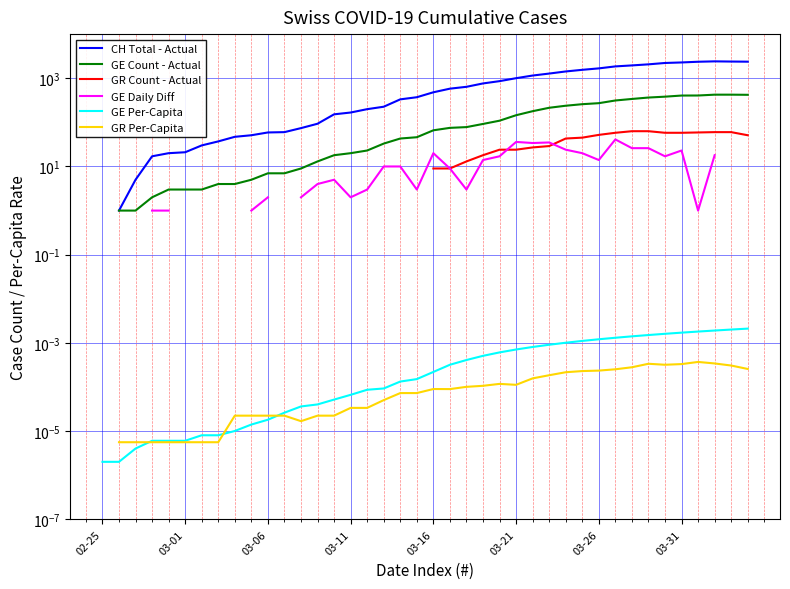

Is it true that GR Per-Capita equals 0.0 at 03-11?

False